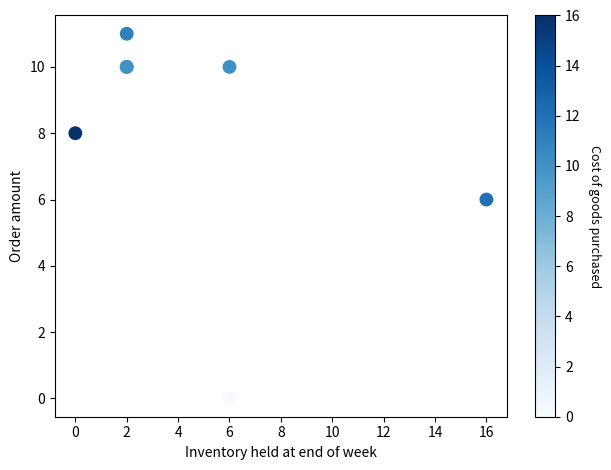

What Y value in the scatter plot is closest to 5?

6